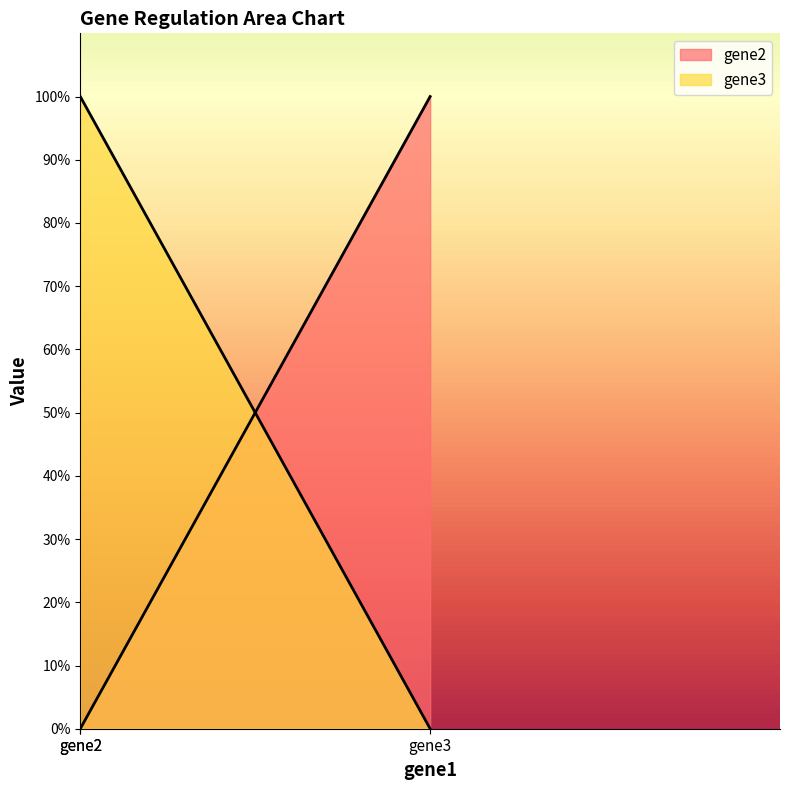

What is the difference between the highest and lowest values at gene3?

1